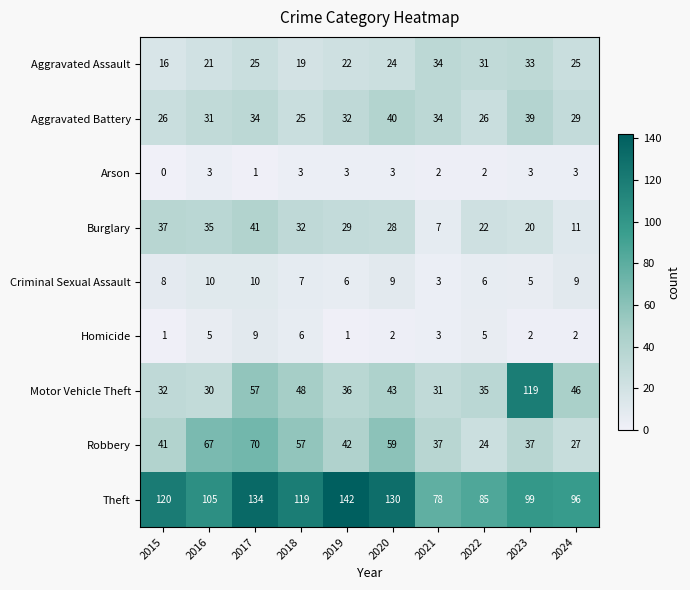

What is the maximum value shown in the chart?

142